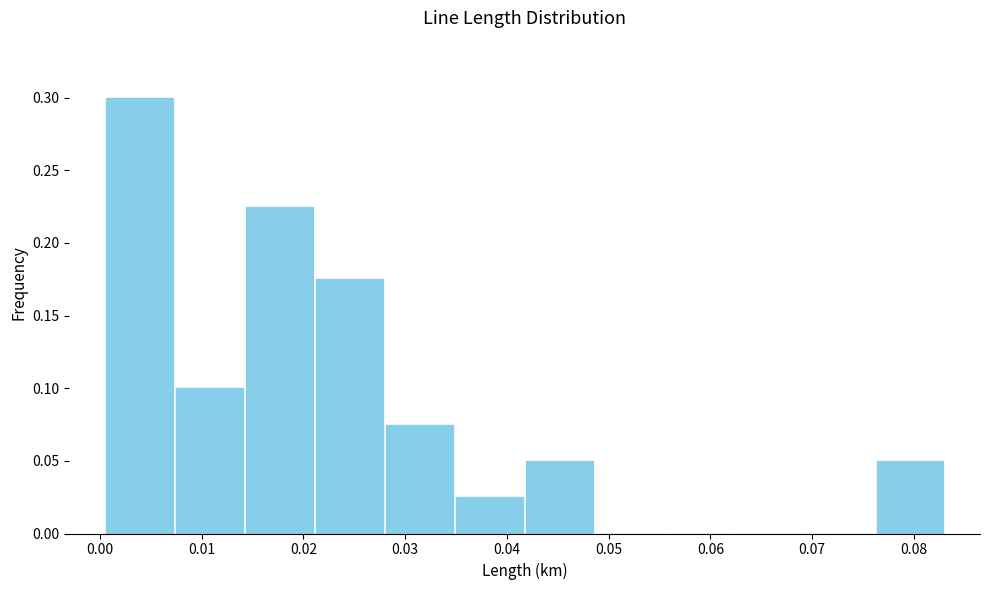

How tall is the bar that spans 0.014 to 0.021 on the x-axis? Neither the bar edges nor the heights are printed on the chart, so give them approximately, as read against the axes.

0.225